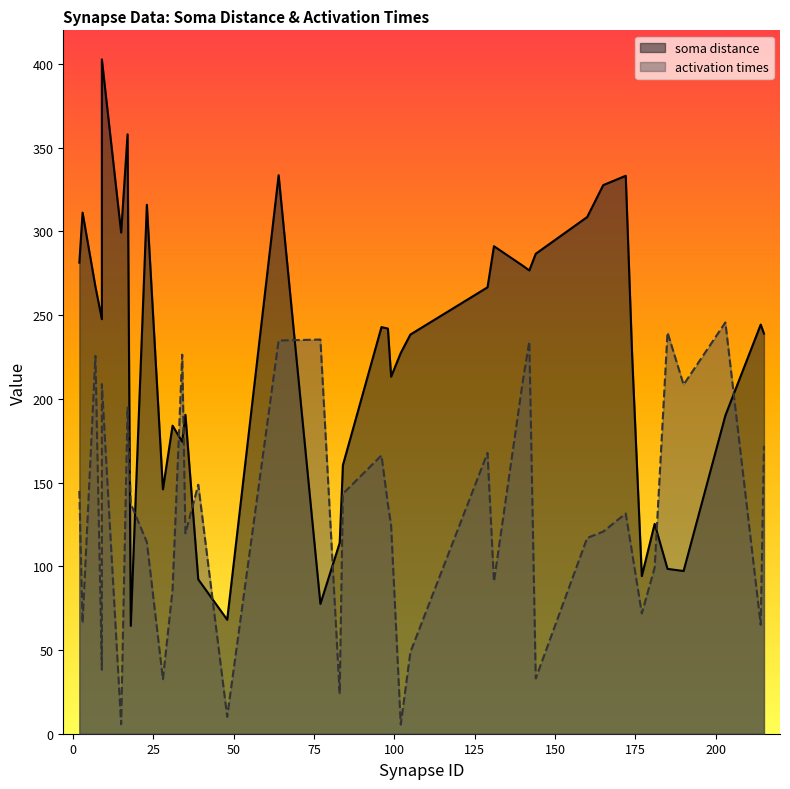

True or false: activation times has a value of 90.8 at 131.

True